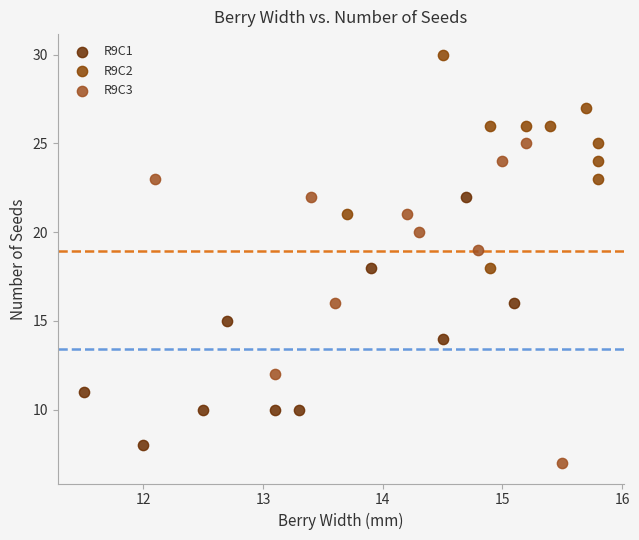

Which series contains the lowest Y value?

R9C3